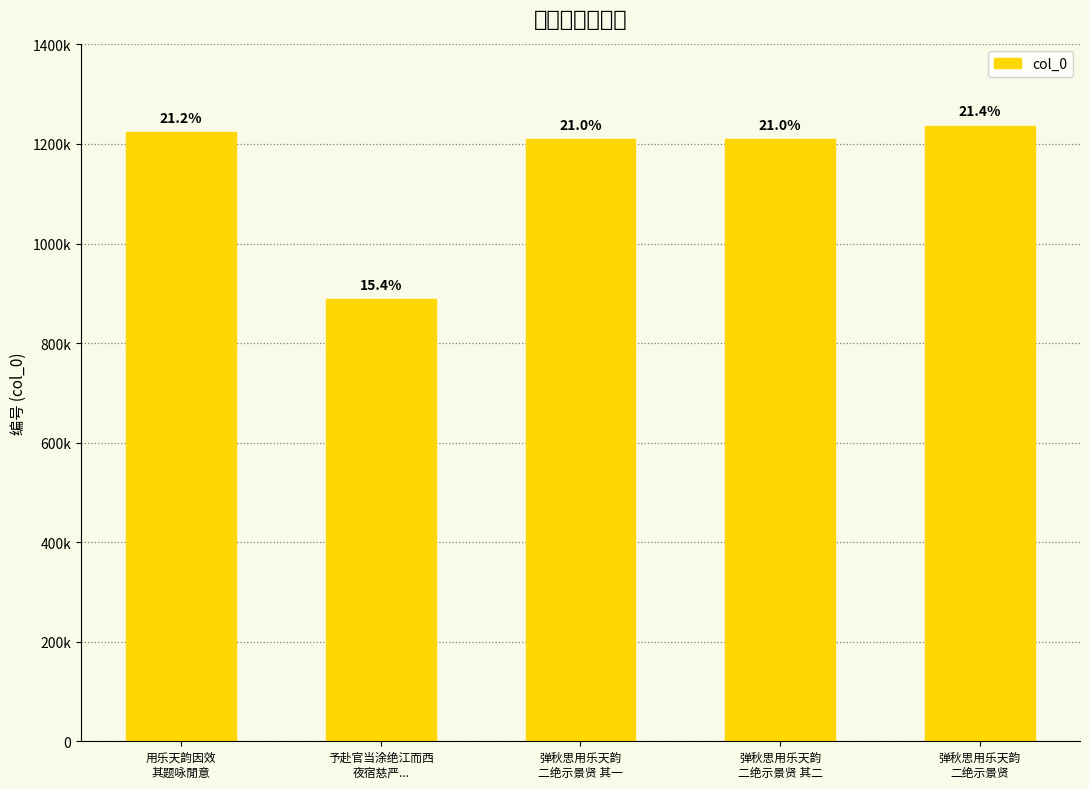

What is the sum of all values?

5768425